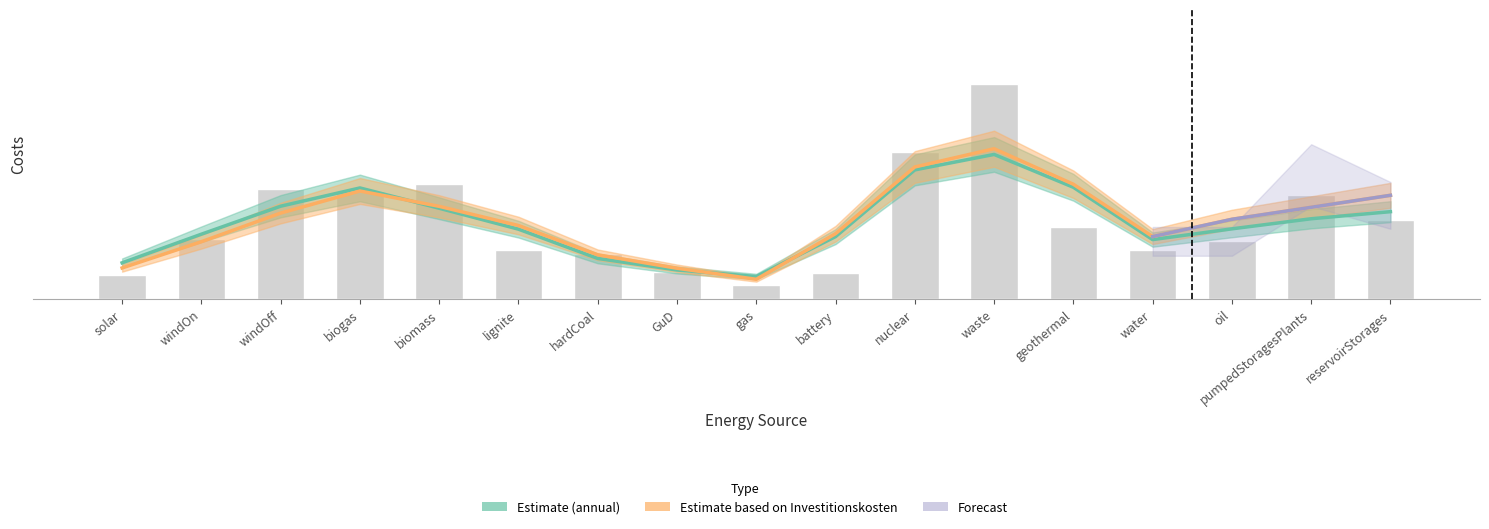

Rank the categories by value from lowest to highest.

gas, solar, battery, GuD, hardCoal, water, lignite, oil, windOn, geothermal, reservoirStorages, pumpedStoragesPlants, biogas, windOff, biomass, nuclear, waste